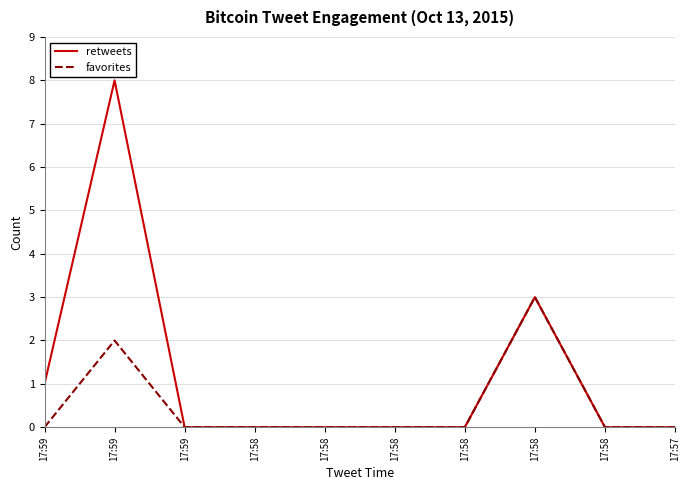

Is this an area chart (filled region under the line)?

No